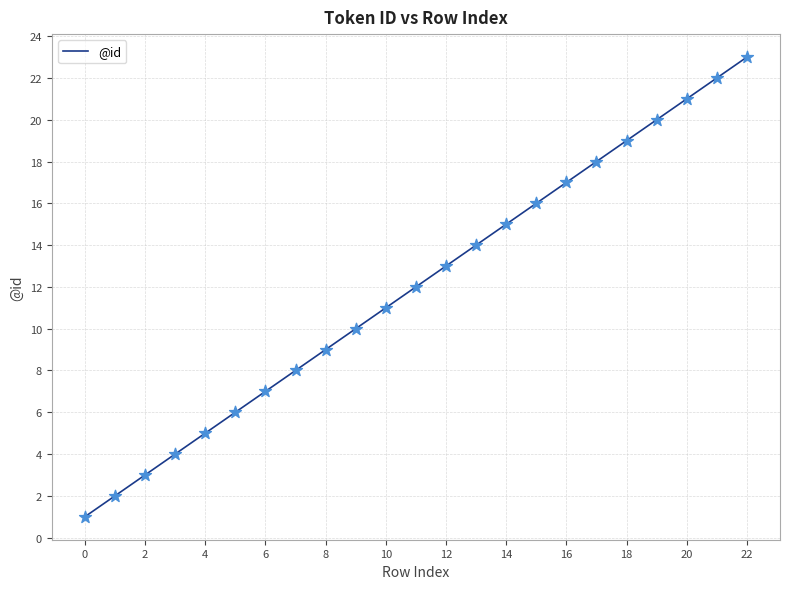

What is the maximum value shown in the chart?

23